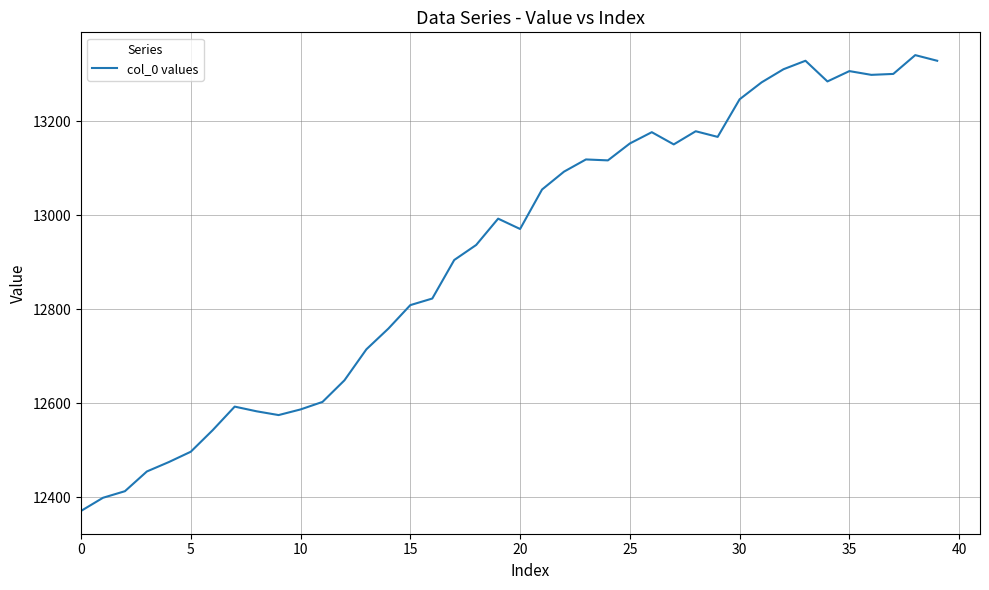

Does the chart display data point markers on the line(s)?

No